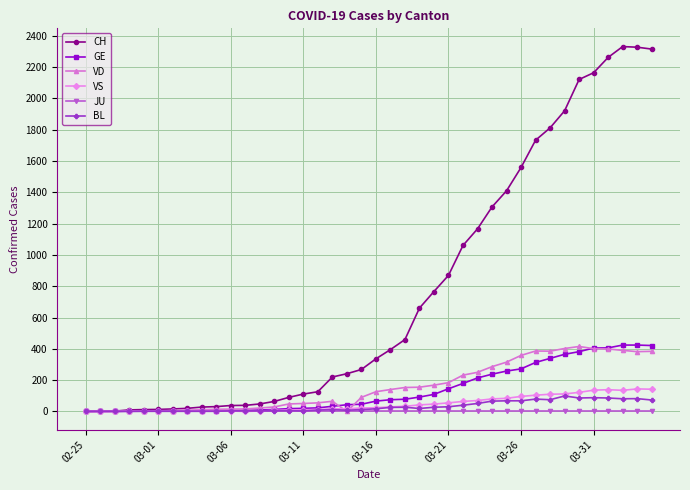

Which series has the largest total across all categories?

CH